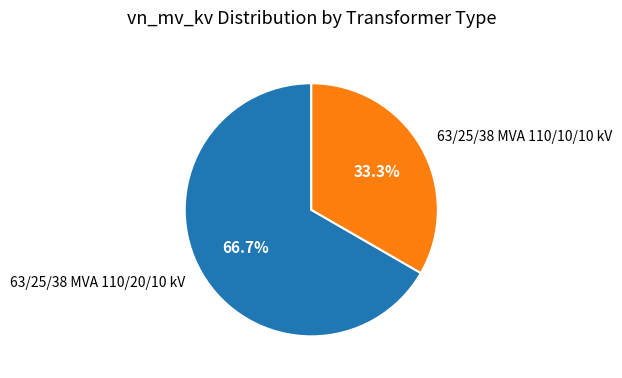

To the nearest percent, what is the average slice percentage?

50%